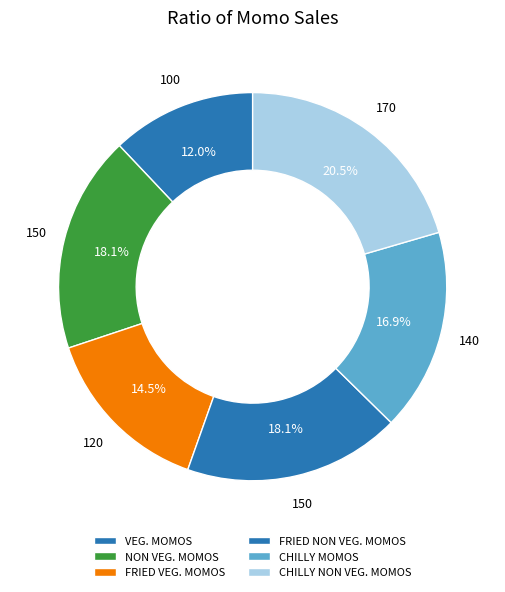

Is the sum of CHILLY NON VEG. MOMOS and NON VEG. MOMOS greater than half?

No